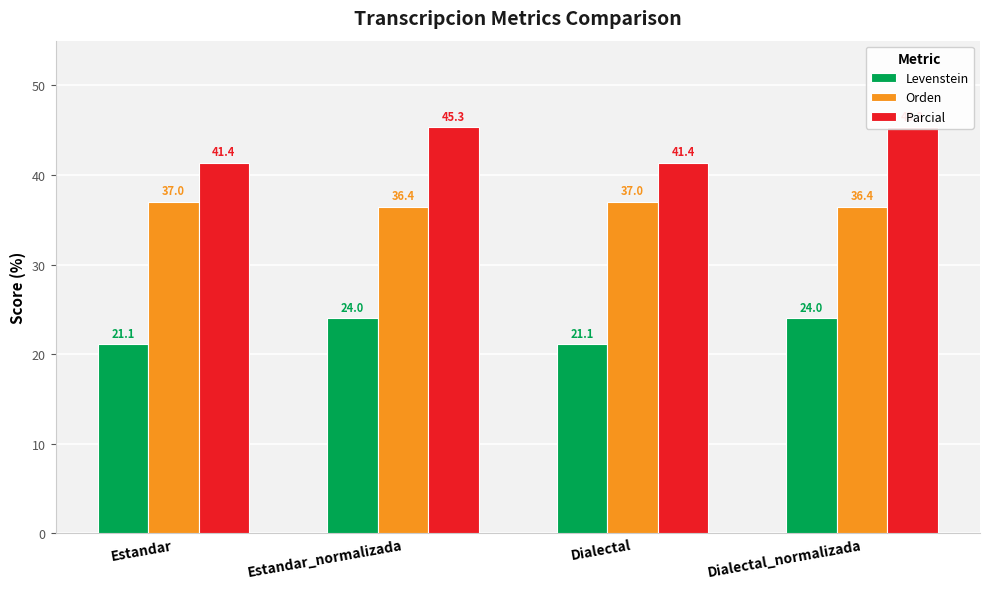

How many categories are shown in the chart?

4